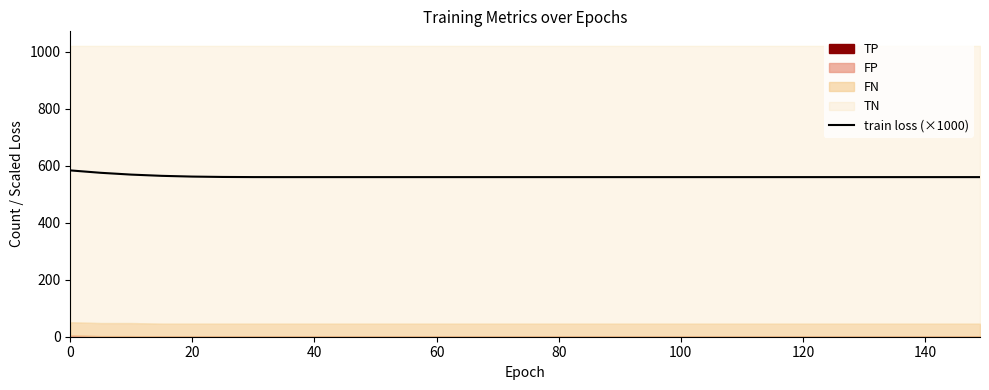

The value of train loss (×1000) at 120 is 560.3. True or false?

True